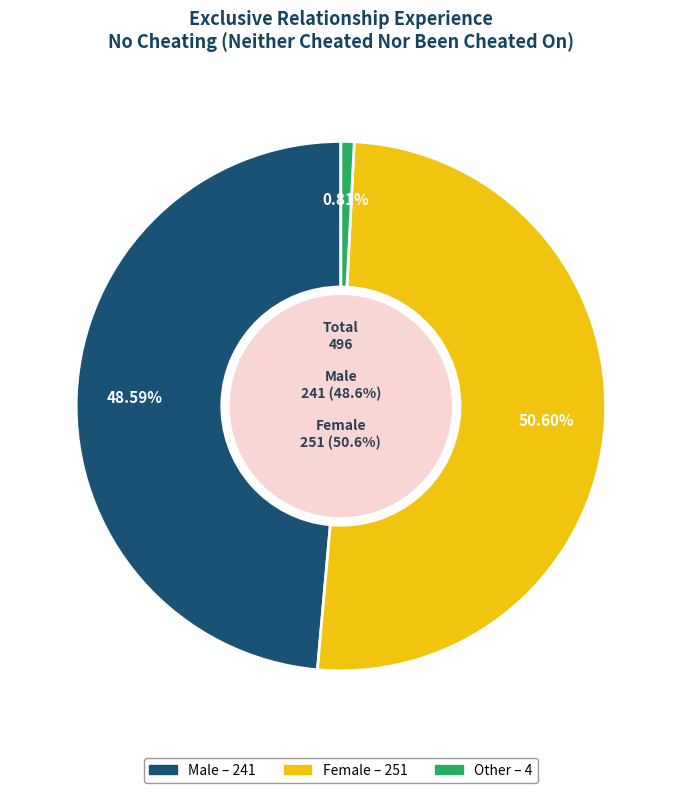

Is there any slice that represents more than half of the pie?

Yes